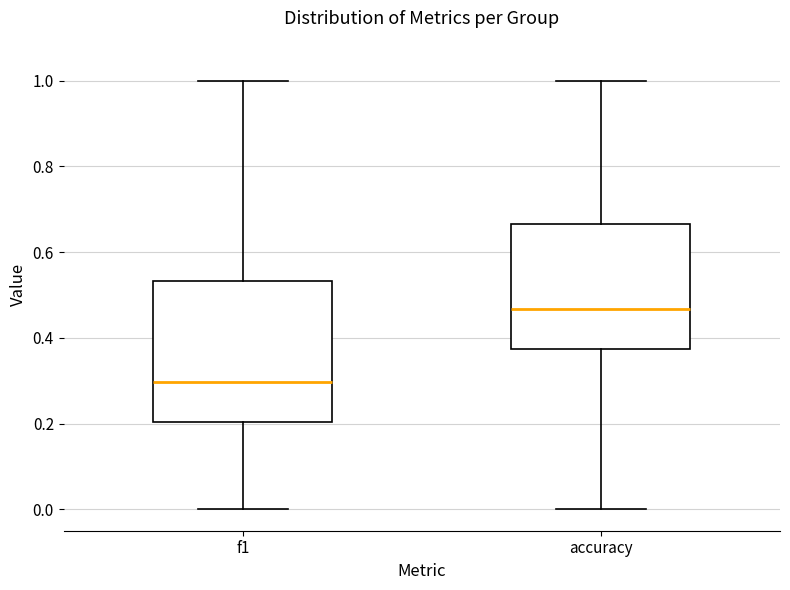

Reading left to right, transcribe this box plot: for each box, give where its median line is, the range the box spans, and where its two whiskers end, as read against the y-axis. The values are not printed on the chart, so give them approximately, as read against the axis.

f1: median 0.30, box 0.20 to 0.54, whiskers 0.00 to 1.00
accuracy: median 0.46, box 0.38 to 0.66, whiskers 0.00 to 1.00